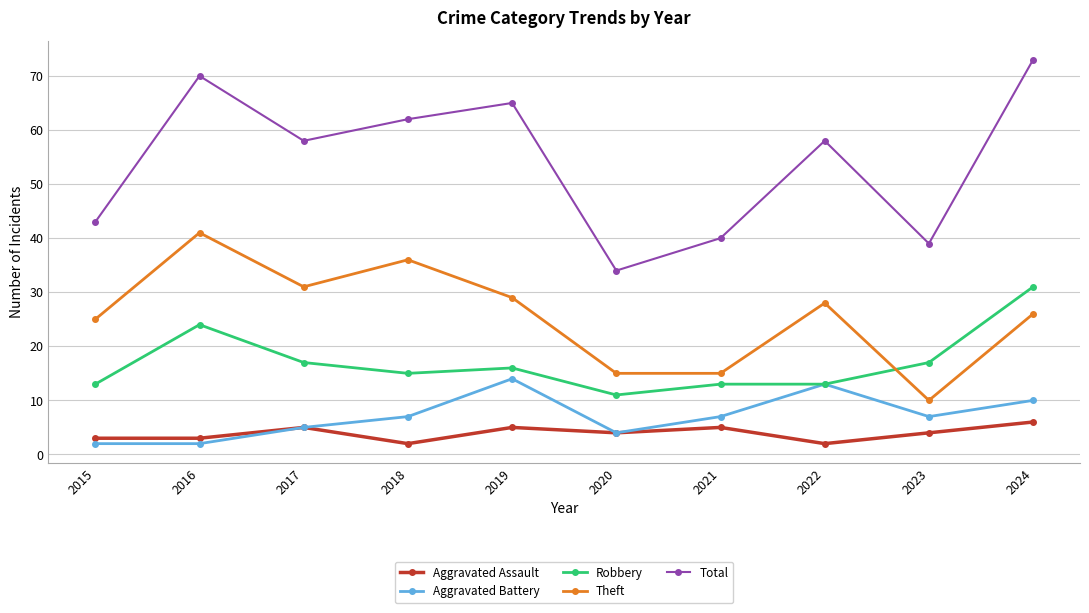

How many categories are shown in the chart?

10